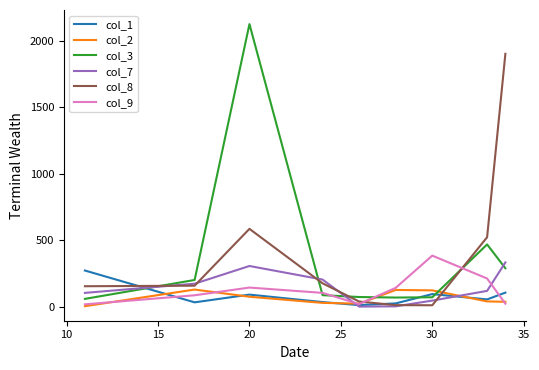

What is the maximum value shown in the chart?

2125